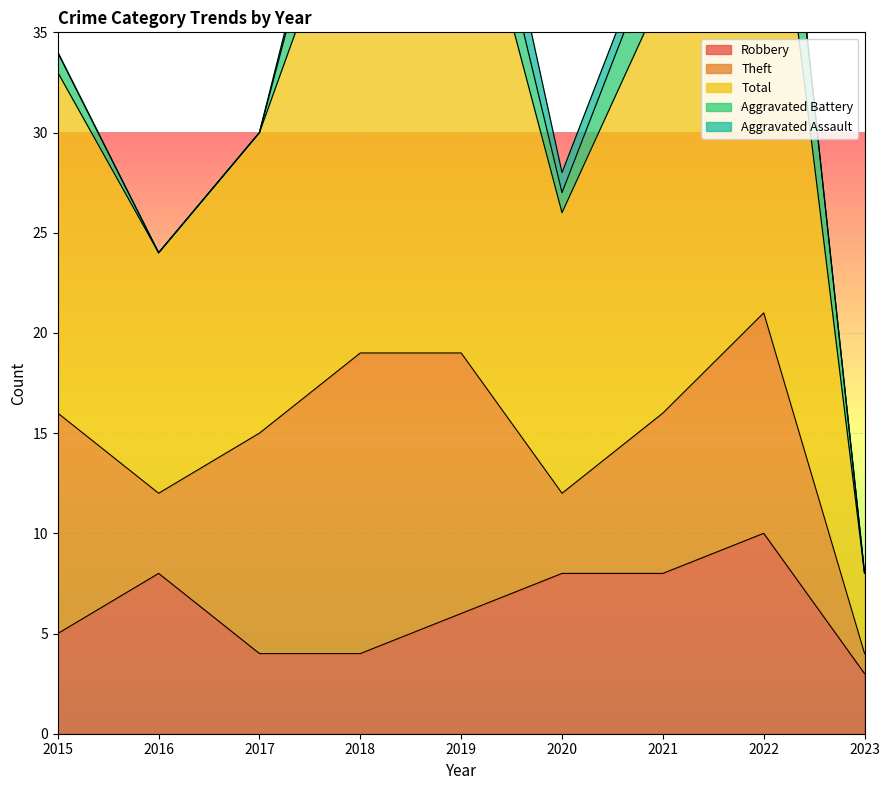

What is the spread (max minus min) of values at 2015?

17